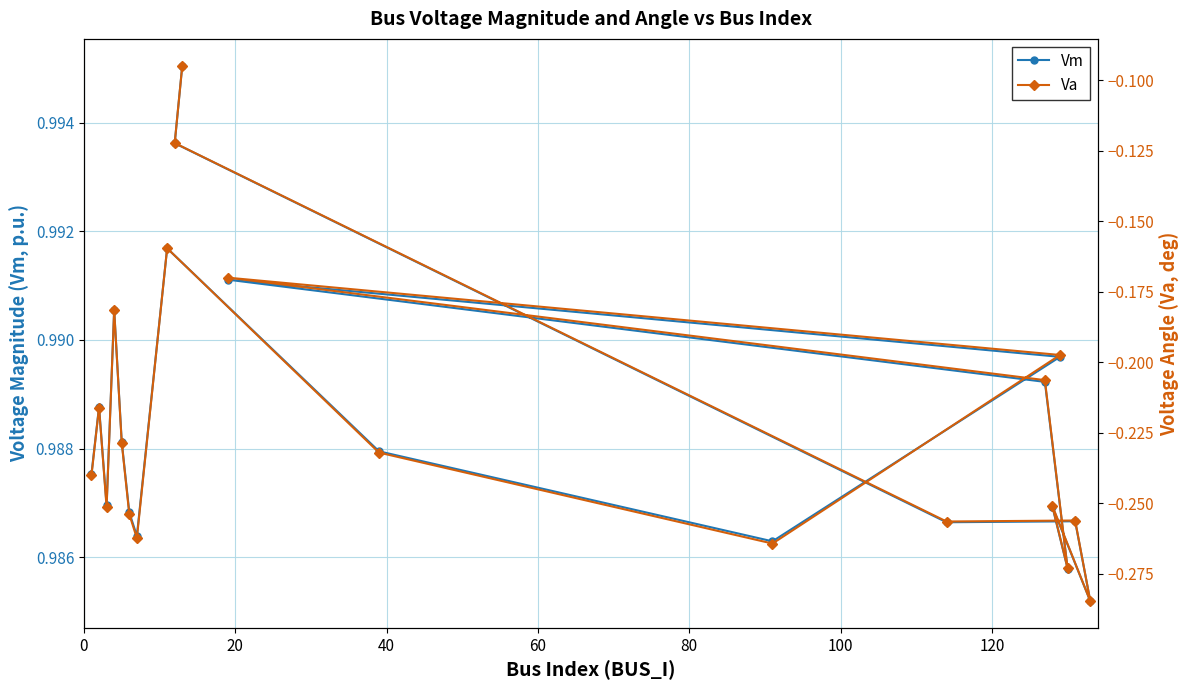

What is the value of the Va point at the 9th from the left?

-0.2